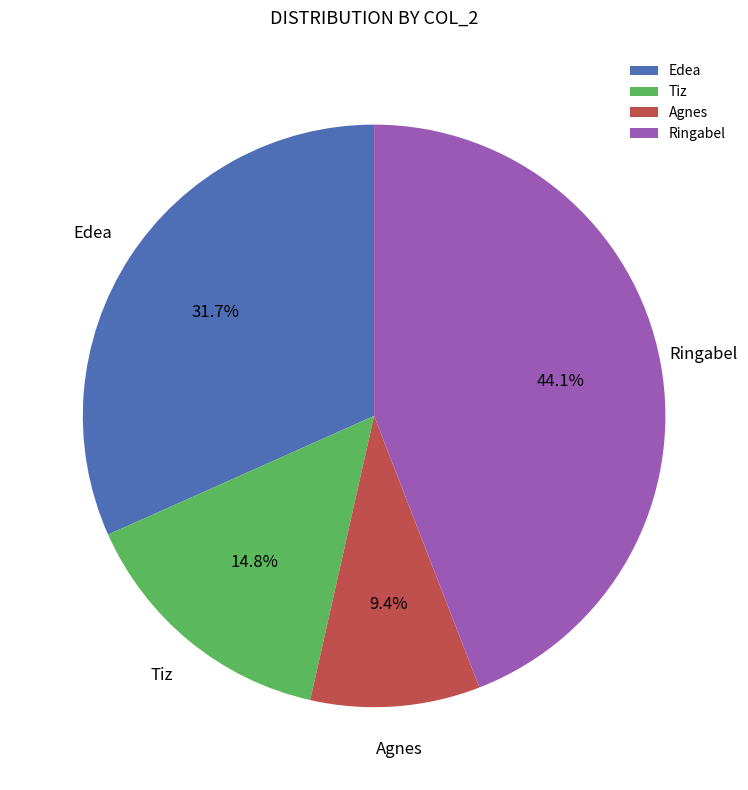

To the nearest percent, what percentage of the pie is Agnes?

9%